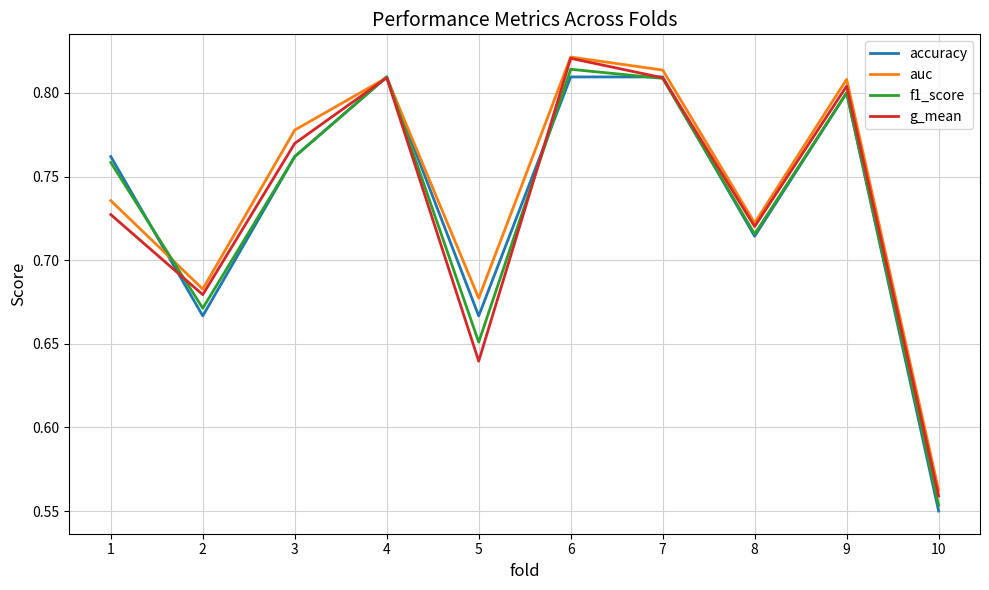

The accuracy series shows 0.8 at 1. True or false?

True